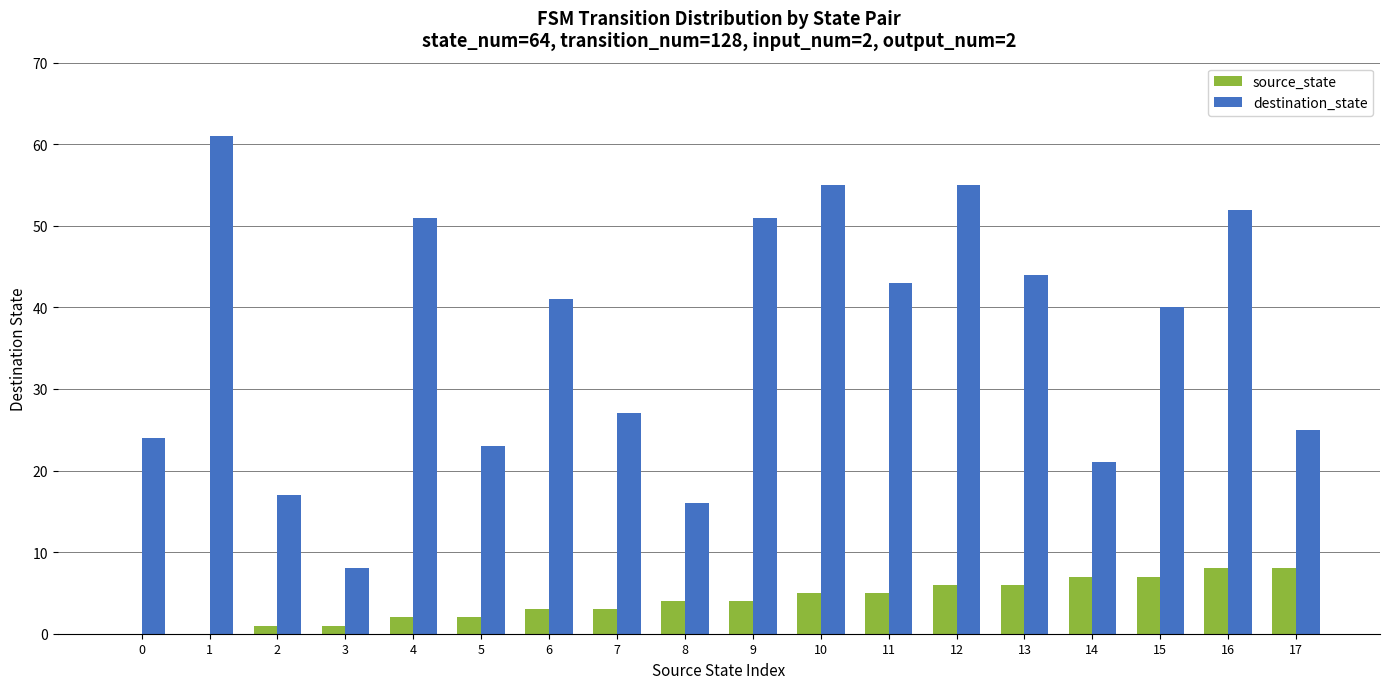

Reading left to right, what are all the values shown in this chart?

source_state: 0	0	1	1	2	2	3	3	4	4	5	5	6	6	7	7	8	8
destination_state: 24	61	17	8	51	23	41	27	16	51	55	43	55	44	21	40	52	25